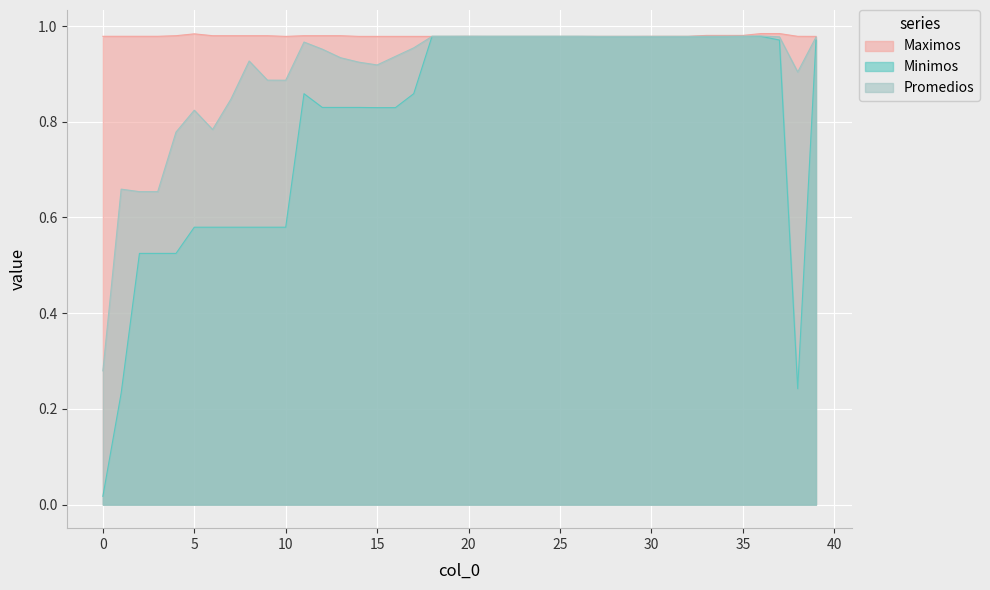

True or false: Promedios and Maximos cross at least once.

False